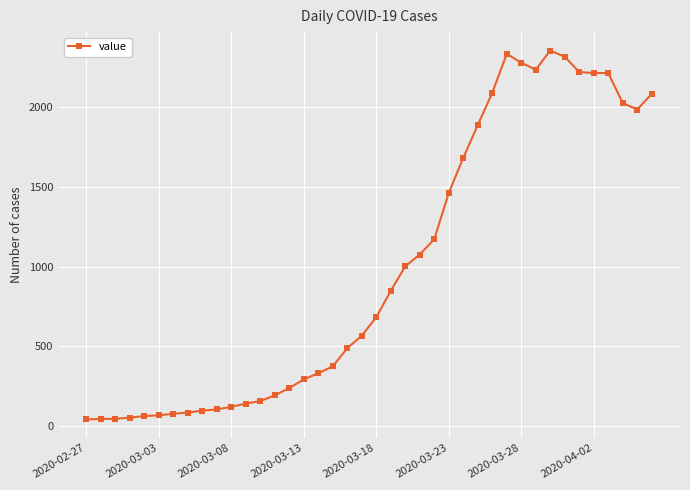

What is the difference between the maximum and second lowest values?

2312